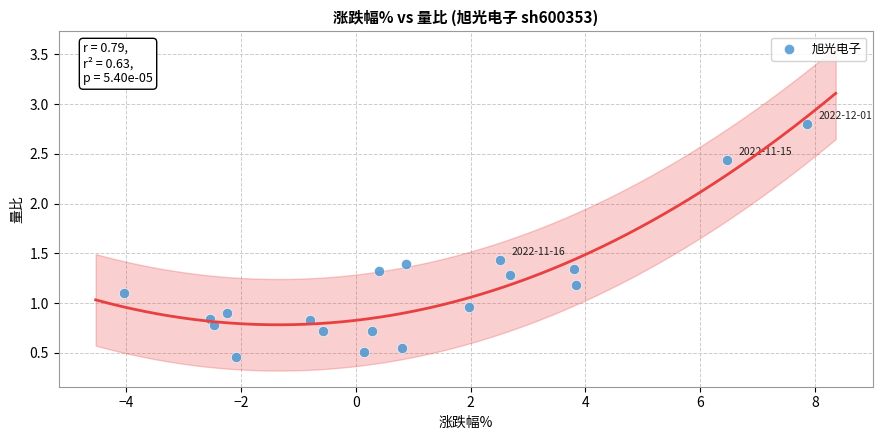

What is the range of X values (max minus min)?

11.9